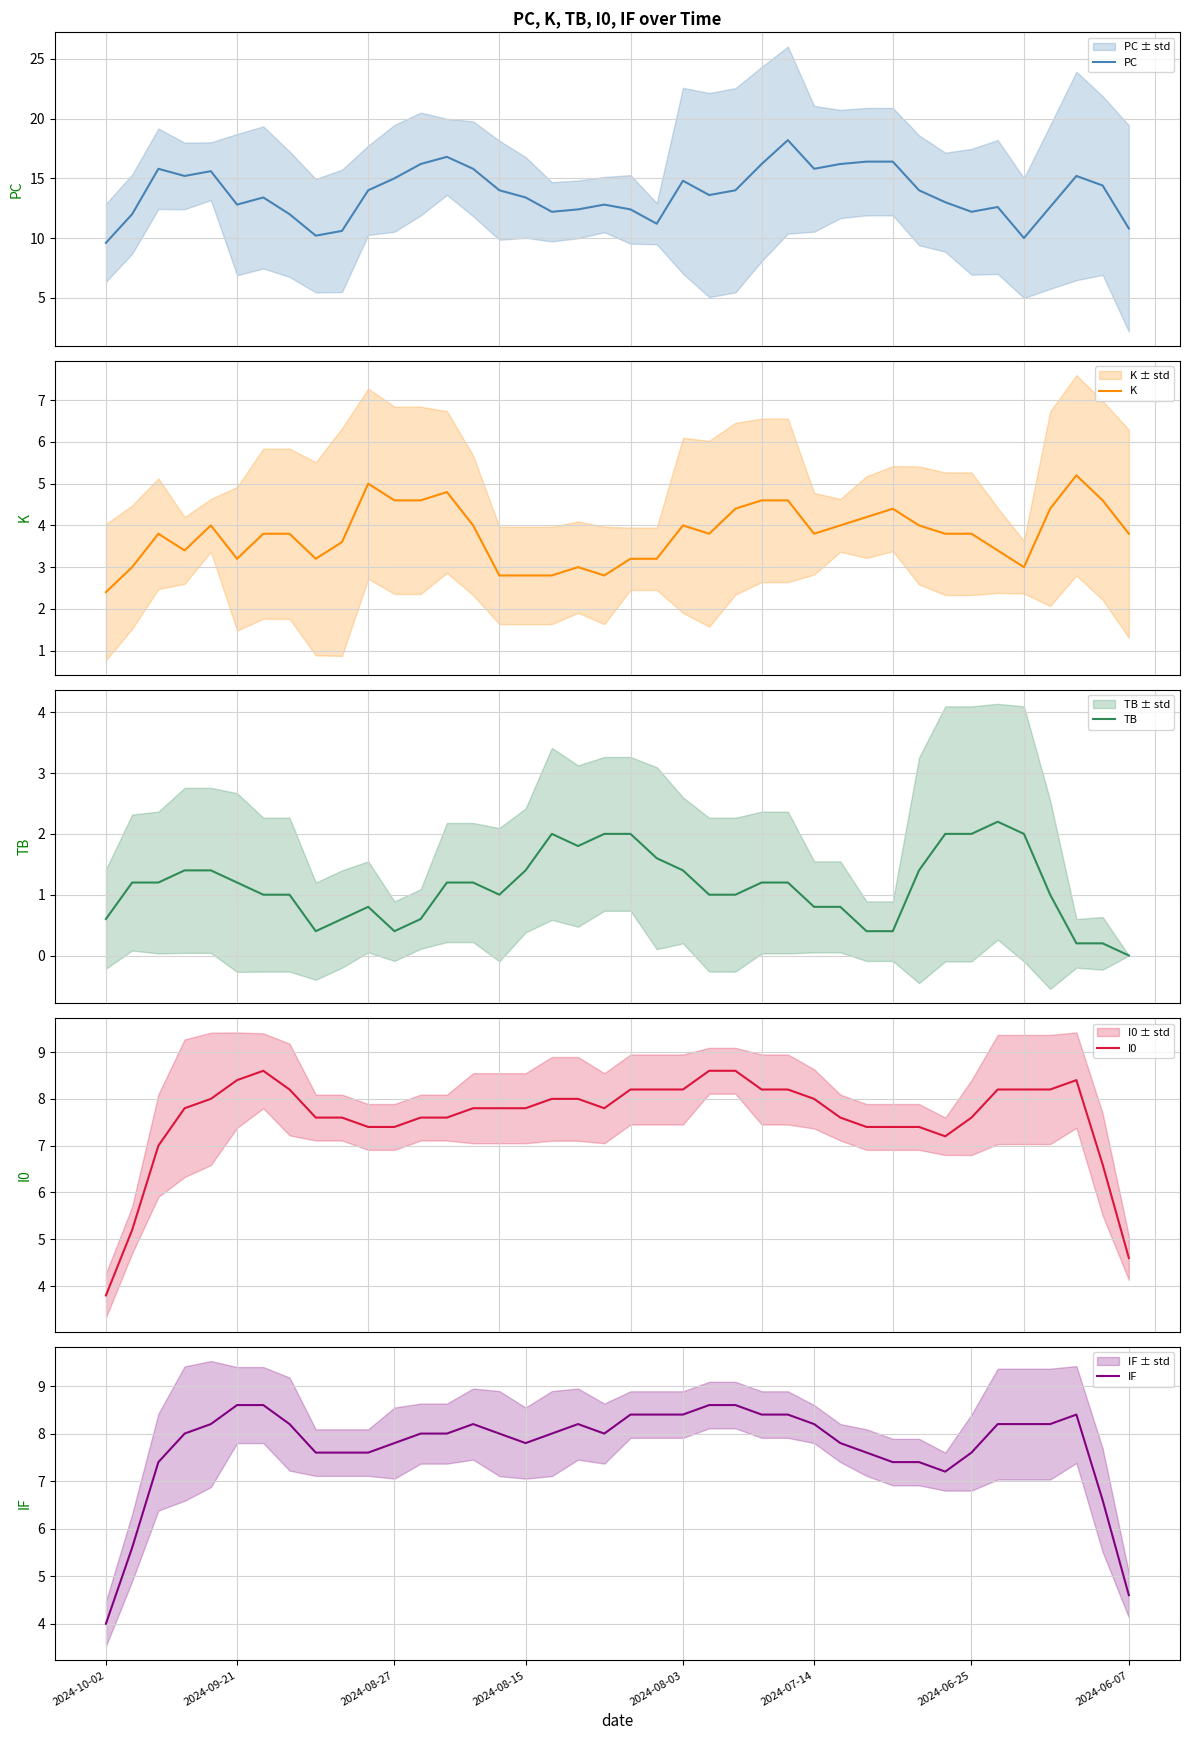

What is the lowest value of the PC series?

9.6